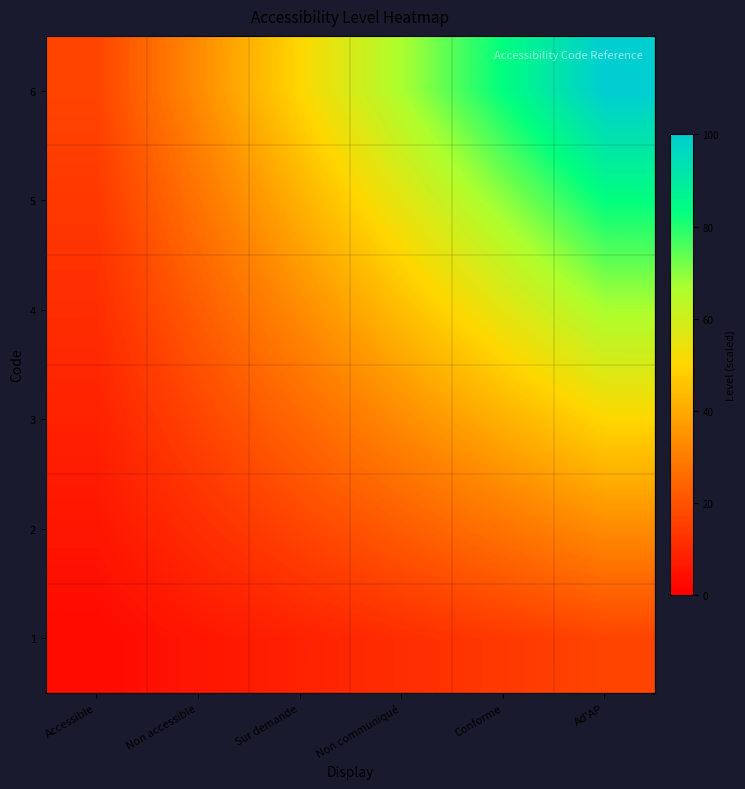

At which category is the sum across all series the highest?

Ad'AP